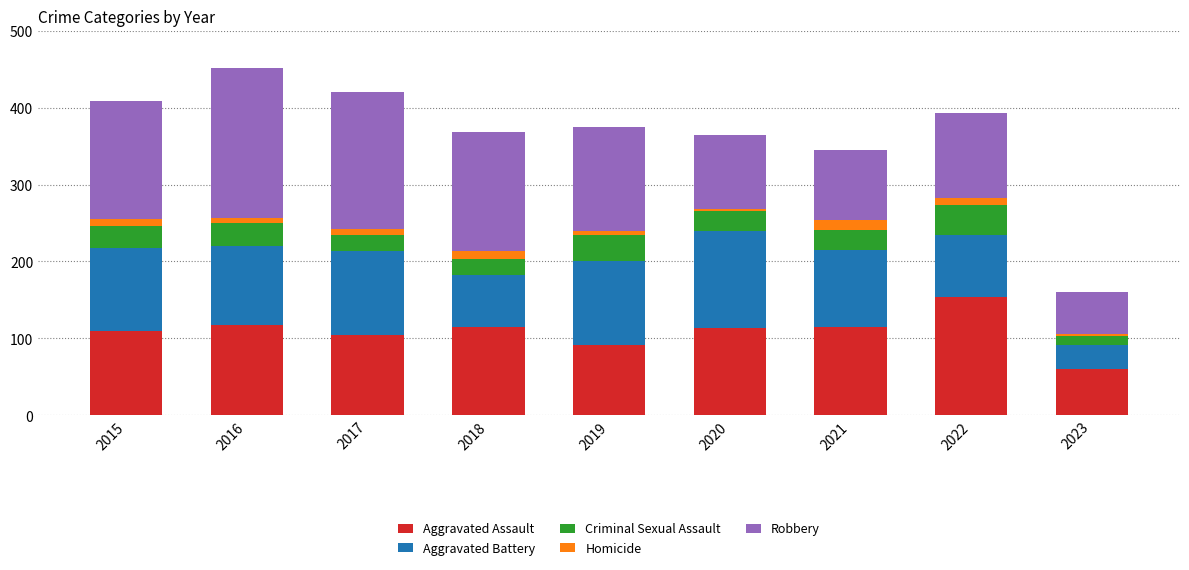

What is the lowest value of the Aggravated Assault series?

60